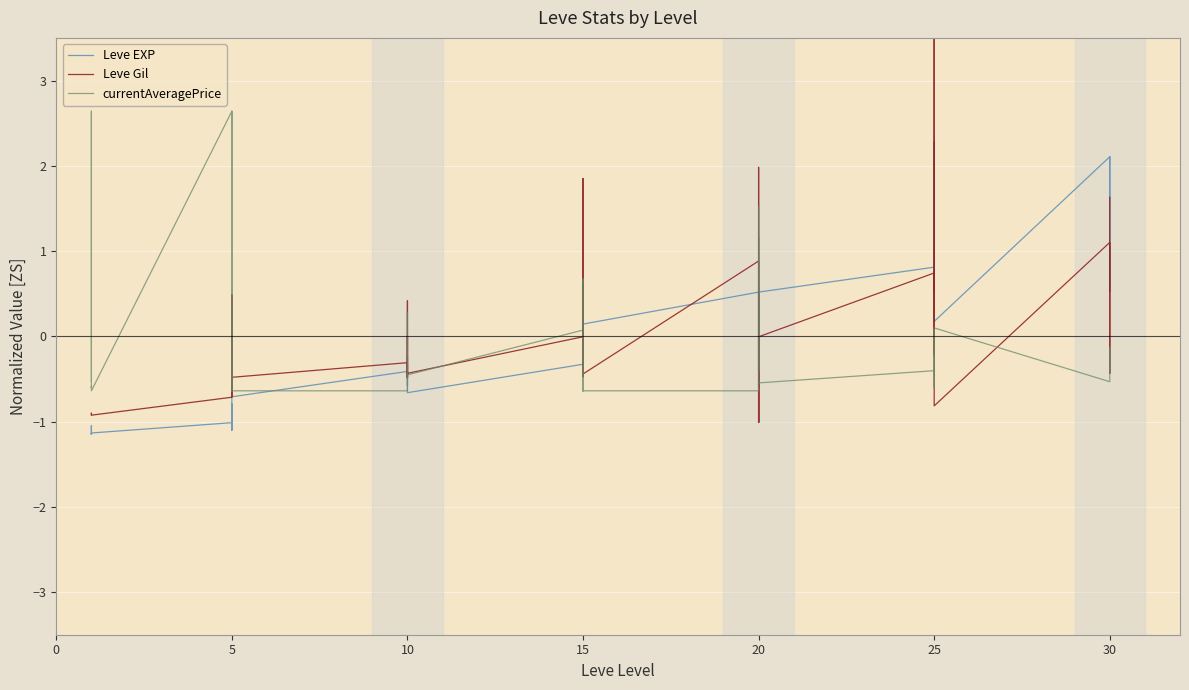

What is the value of the Leve EXP point at the 20th from the left?

0.6